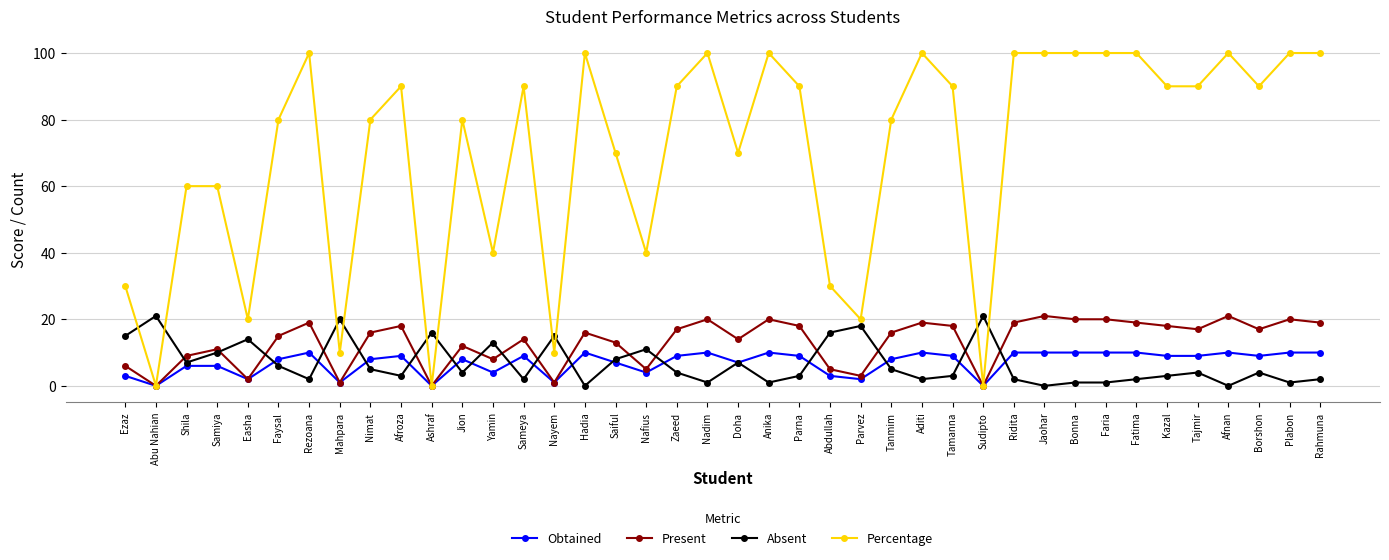

Rank the series at Afnan from lowest to highest value.

Absent, Obtained, Present, Percentage